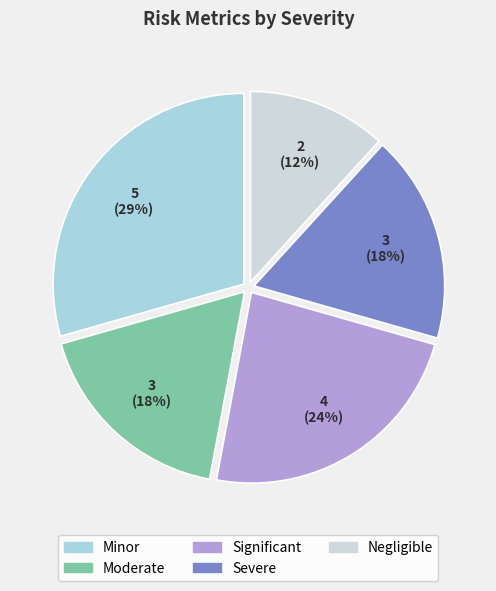

Is the sum of Negligible and Minor greater than half?

No